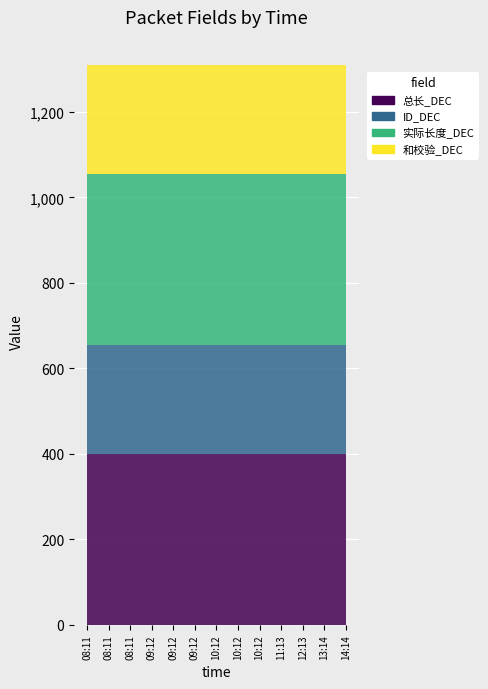

Reading left to right, list all the values displayed in this chart.

总长_DEC: 08:11=400	08:11=400	08:11=400	09:12=400	09:12=400	09:12=400	10:12=400	10:12=400	10:12=400	11:13=400	12:13=400	13:14=400	14:14=400
ID_DEC: 08:11=255	08:11=255	08:11=255	09:12=255	09:12=255	09:12=255	10:12=255	10:12=255	10:12=255	11:13=255	12:13=255	13:14=255	14:14=255
实际长度_DEC: 08:11=400	08:11=400	08:11=400	09:12=400	09:12=400	09:12=400	10:12=400	10:12=400	10:12=400	11:13=400	12:13=400	13:14=400	14:14=400
和校验_DEC: 08:11=255	08:11=255	08:11=255	09:12=255	09:12=255	09:12=255	10:12=255	10:12=255	10:12=255	11:13=255	12:13=255	13:14=255	14:14=255